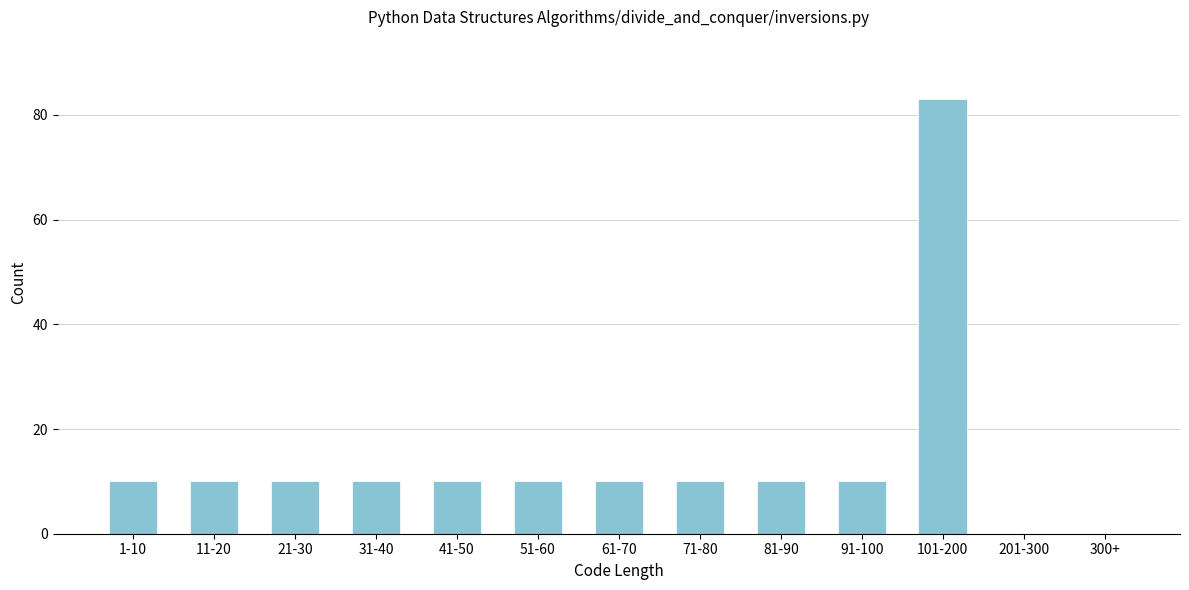

Reading left to right, extract all data points from this chart.

1-10=10	11-20=10	21-30=10	31-40=10	41-50=10	51-60=10	61-70=10	71-80=10	81-90=10	91-100=10	101-200=83	201-300=0	300+=0